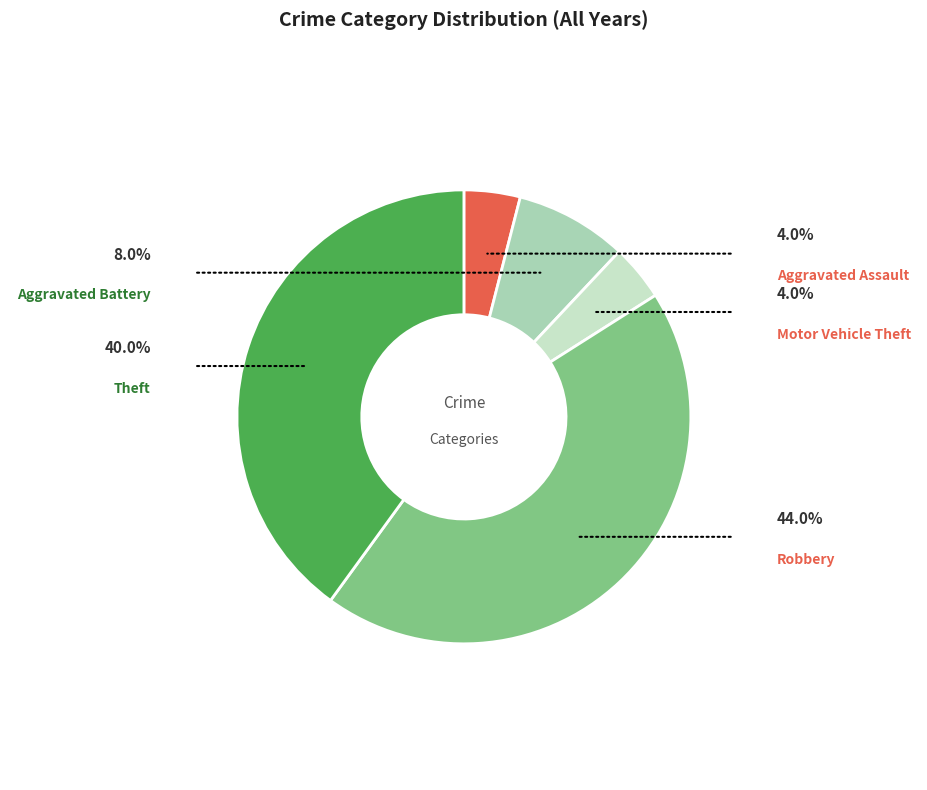

Is there a majority slice in this chart?

No